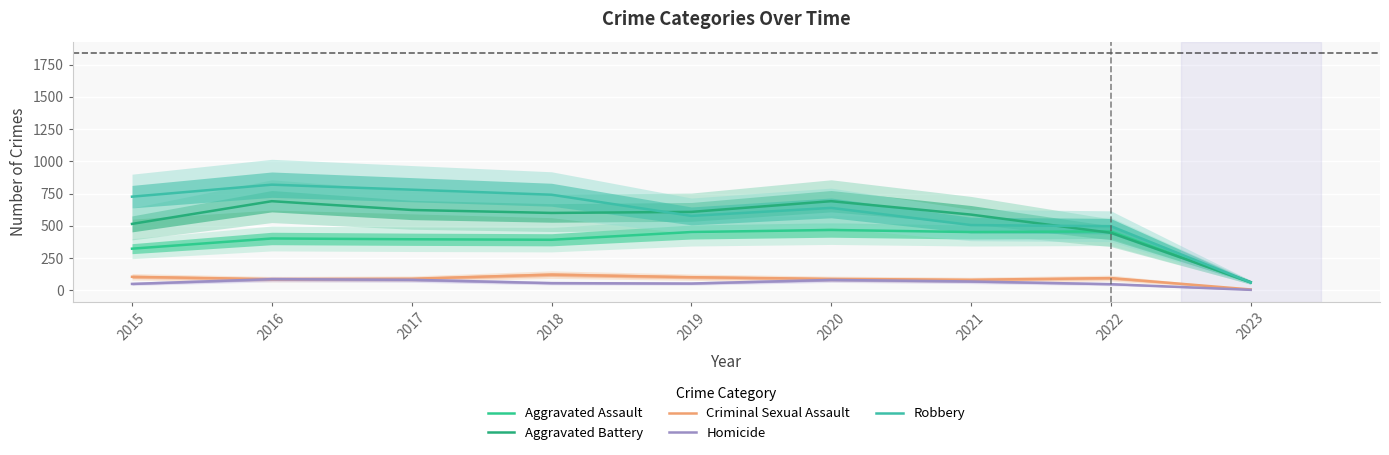

Rank the categories by Criminal Sexual Assault value from lowest to highest.

2023, 2021, 2016, 2020, 2017, 2022, 2019, 2015, 2018